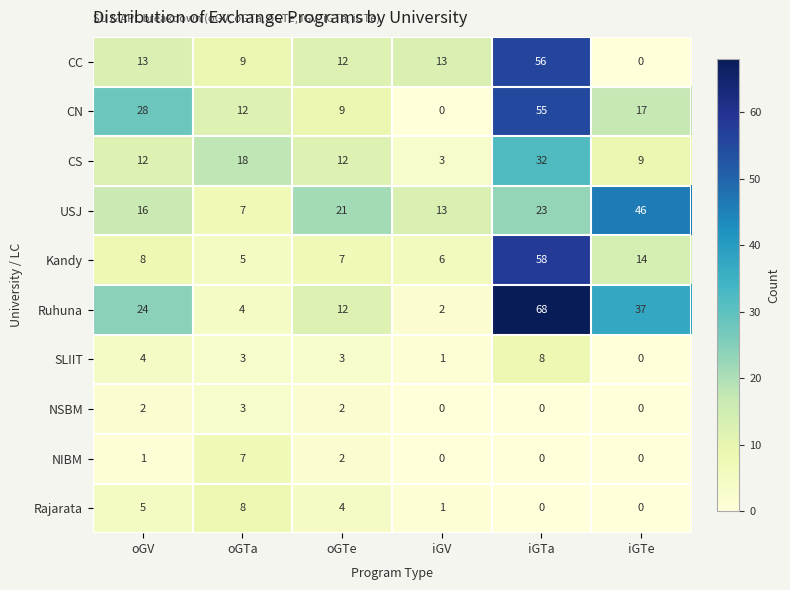

What is the maximum value shown in the chart?

68